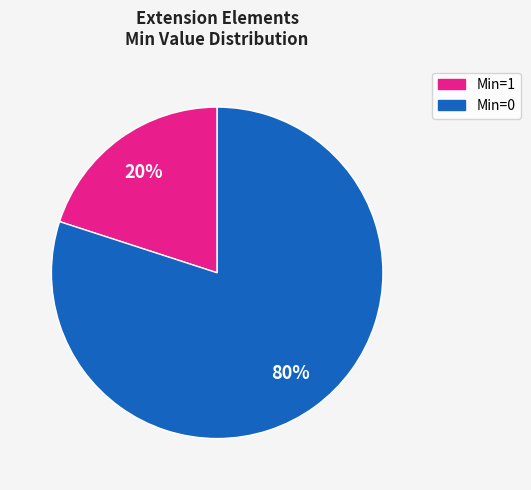

Does any single category account for the majority?

Yes